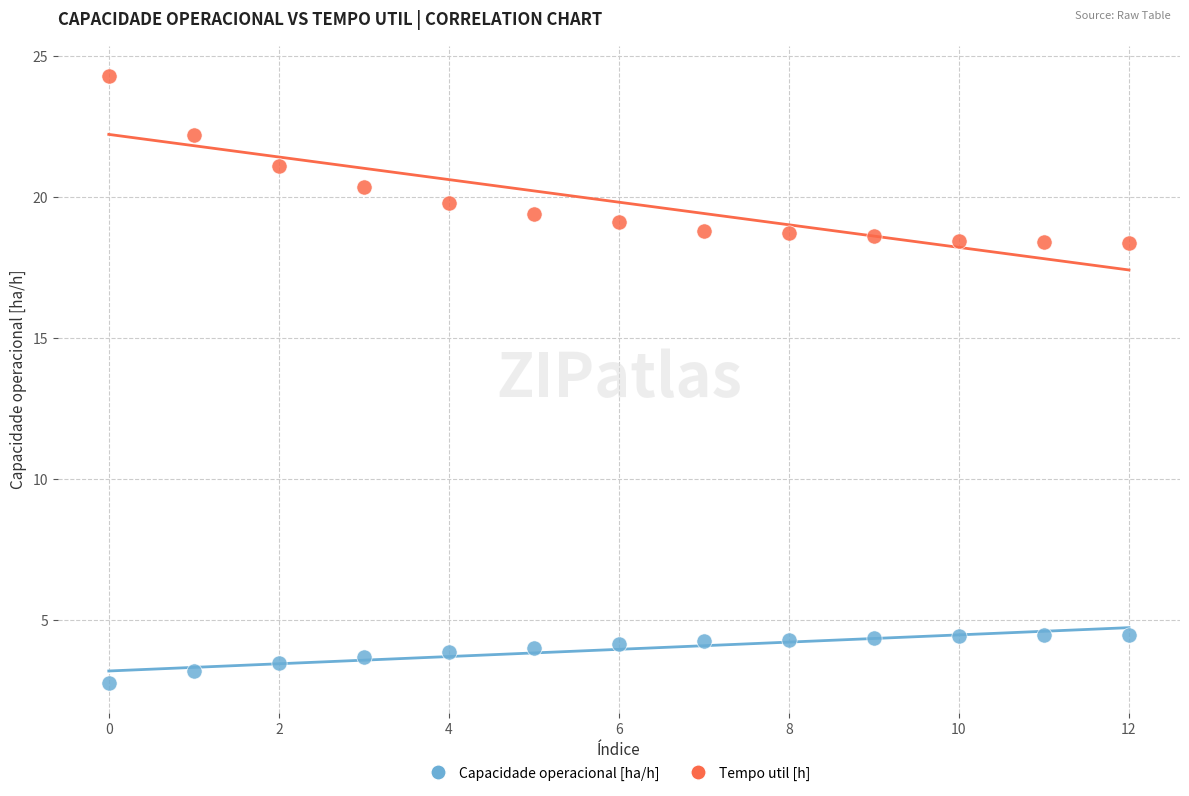

Which series has the largest Y range (max minus min)?

Tempo util [h]